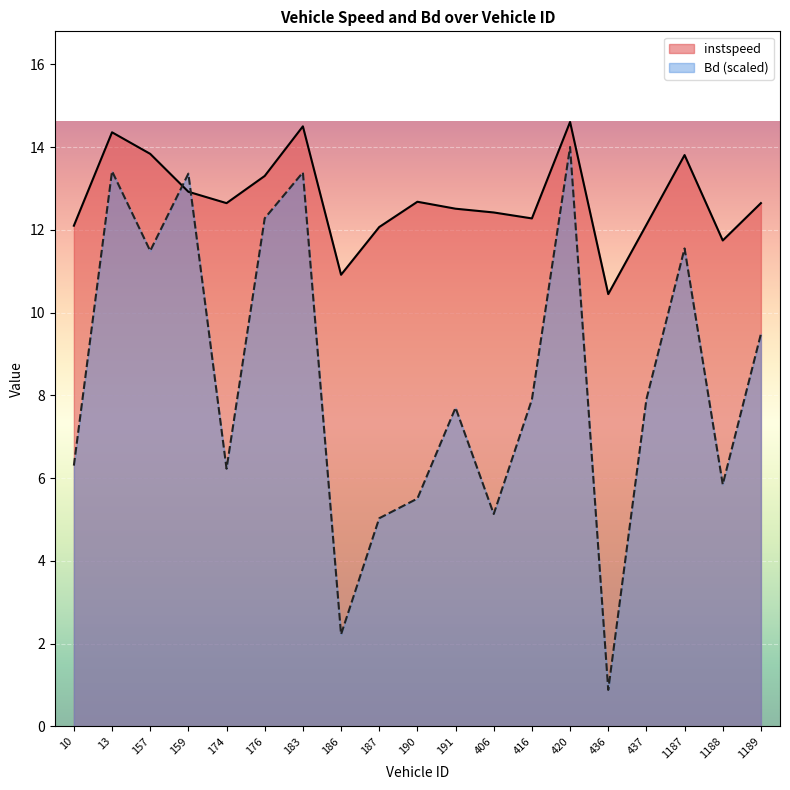

After their last crossing, which series has the higher values: Bd or instspeed?

instspeed